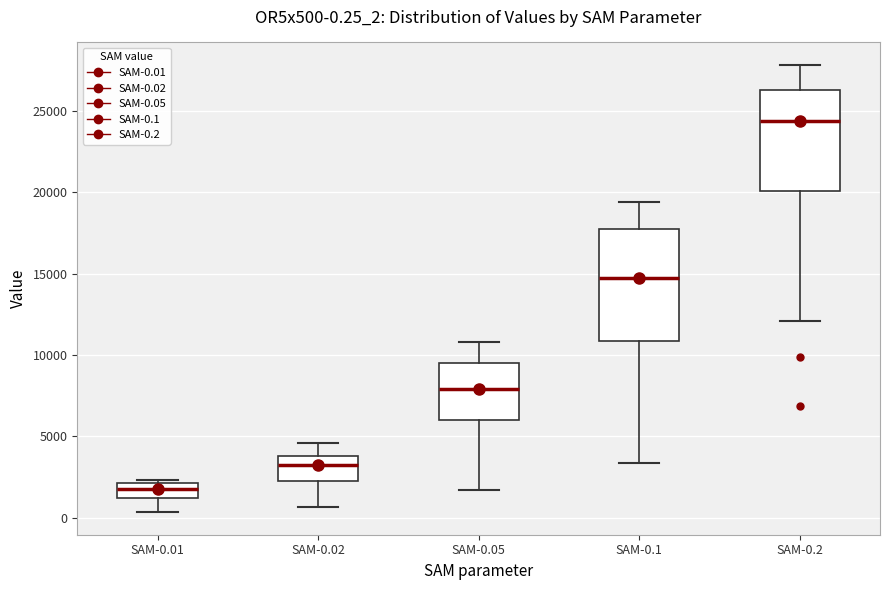

Which box's median line is the highest?

SAM-0.2